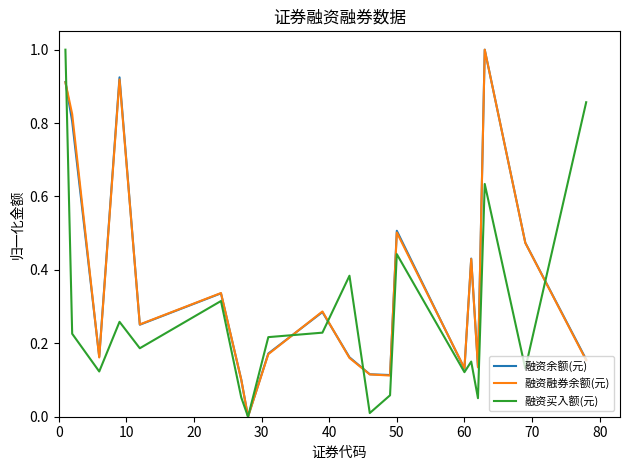

What is the greatest value displayed?

1.0